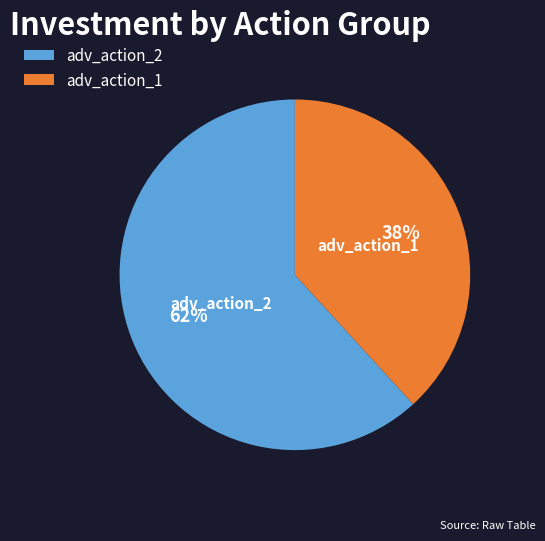

What percentage is the adv_action_2 slice, to the nearest percent?

62%